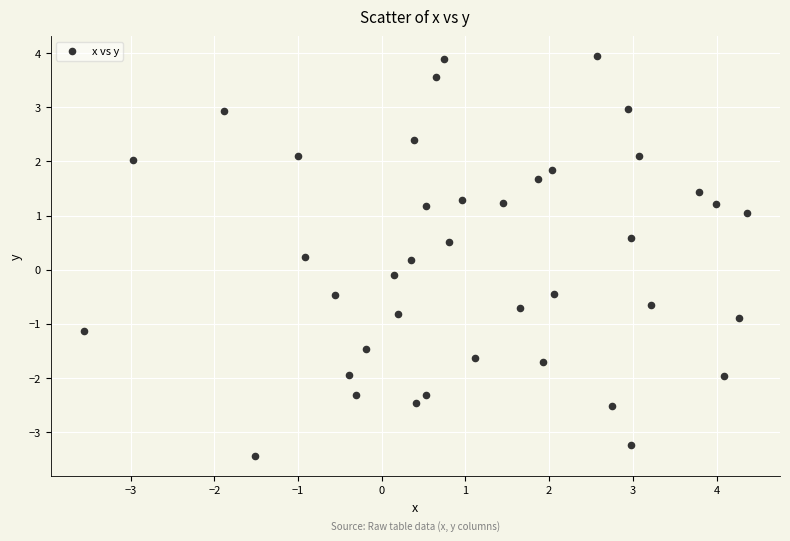

What is the range of X values (max minus min)?

7.9